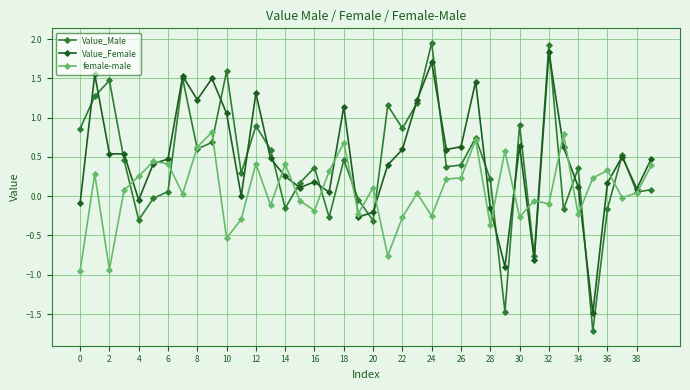

Which series has the largest range (max minus min)?

Value_Male